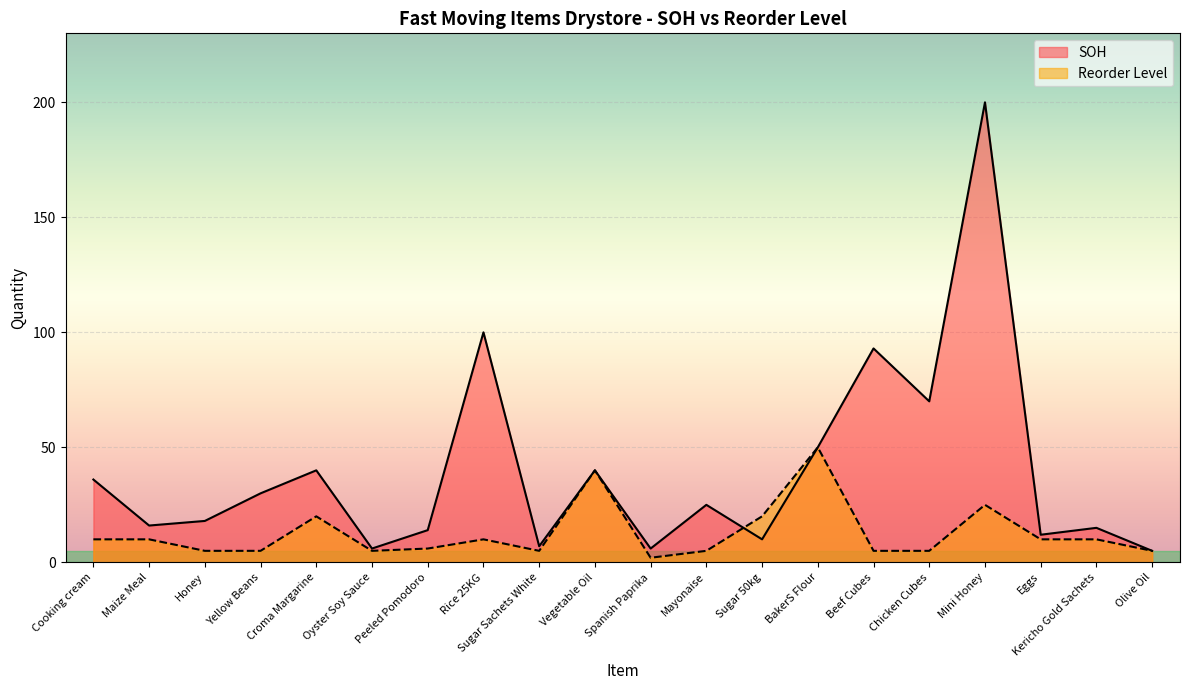

Where is SOH nearest to the value 102?

Rice 25KG